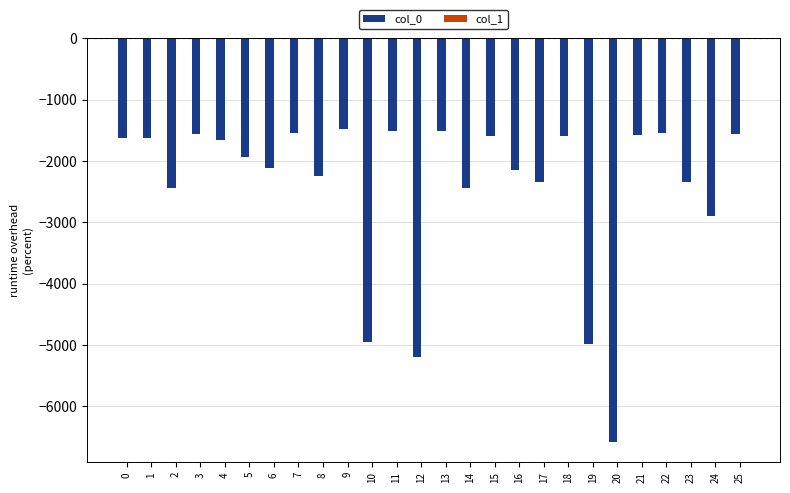

The value of col_0 at 12 is -5200. True or false?

True